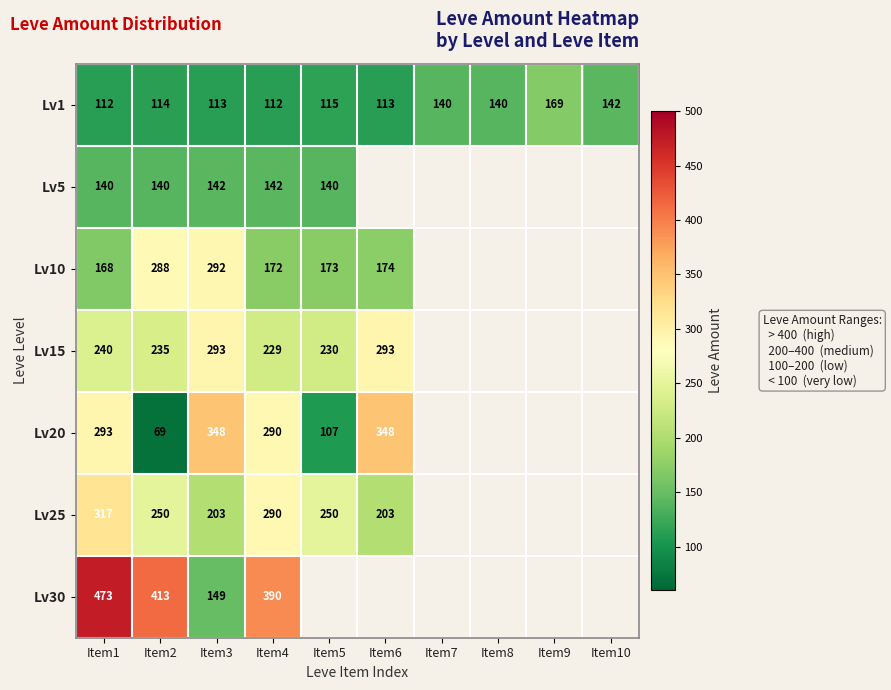

The Lv1 series shows 196.1 at Item8. True or false?

False